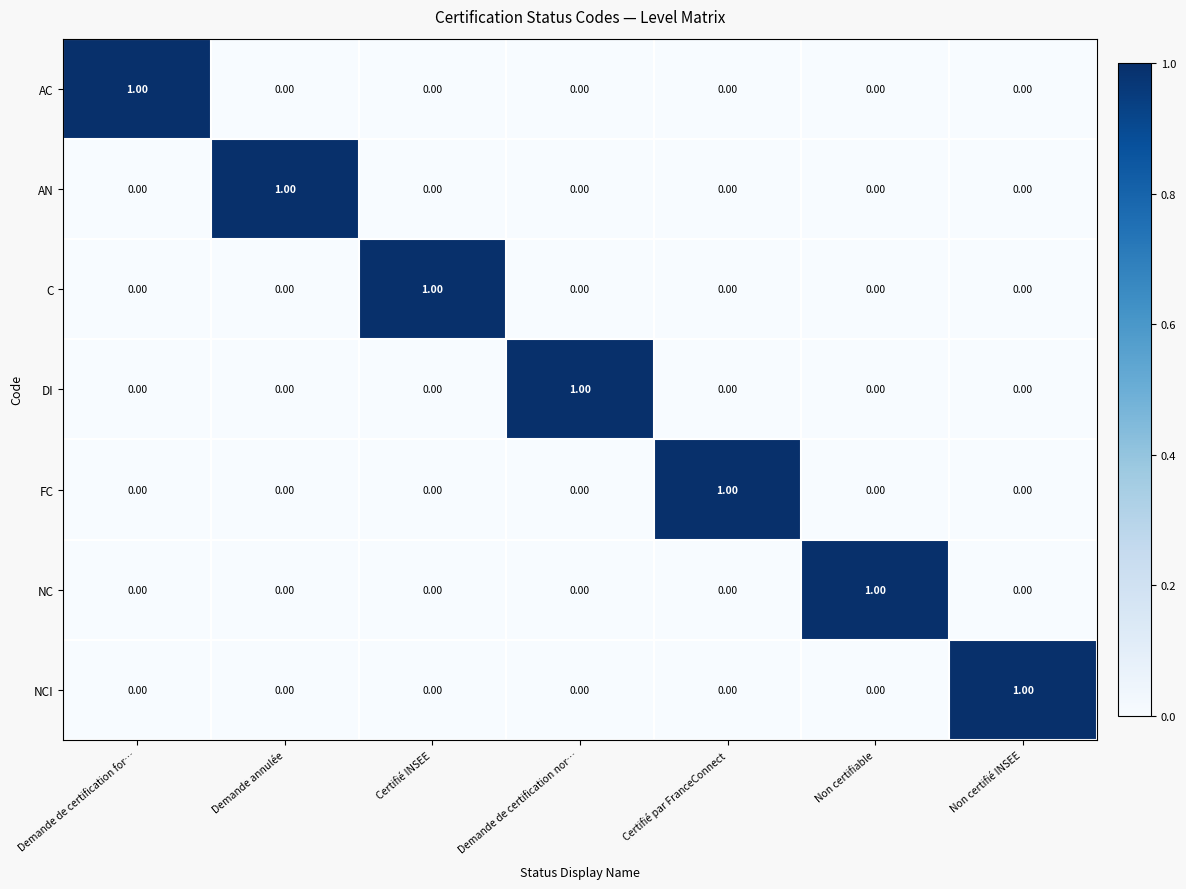

At how many categories does at least one series exceed 0?

7